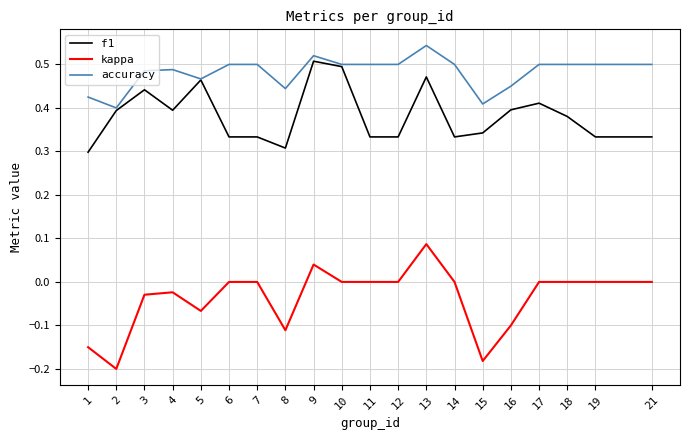

Rank the series by their average value, from lowest to highest.

kappa, f1, accuracy